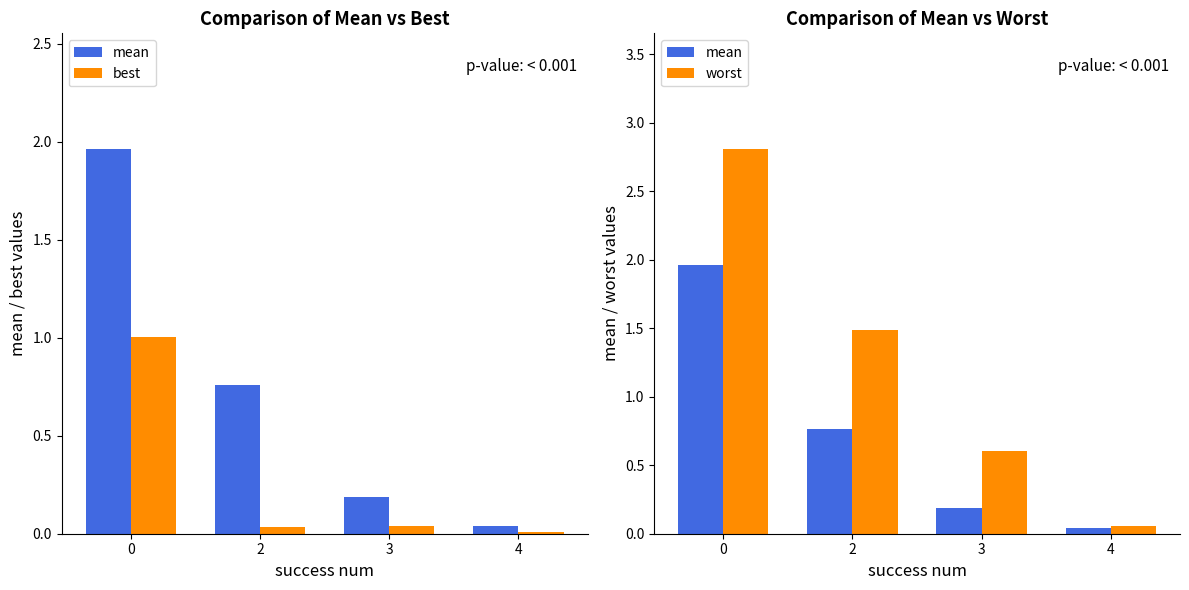

What is the difference between the worst values at 4 and 2?

1.4